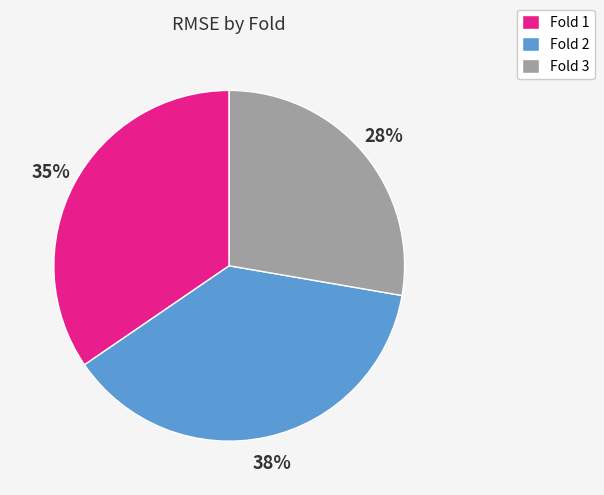

Rank the categories by value from lowest to highest.

Fold 3, Fold 1, Fold 2